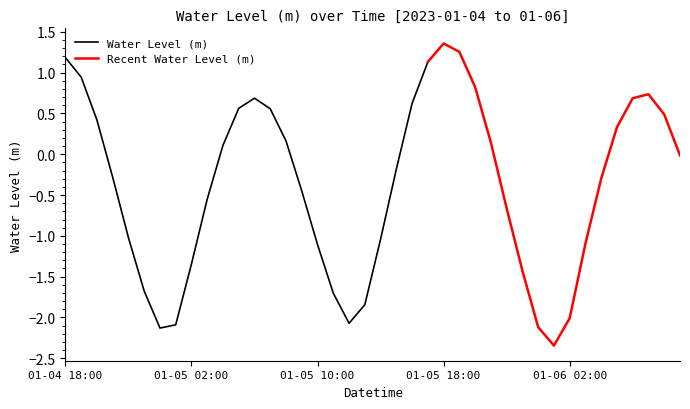

True or false: the data has more than 2 interior local peaks.

True